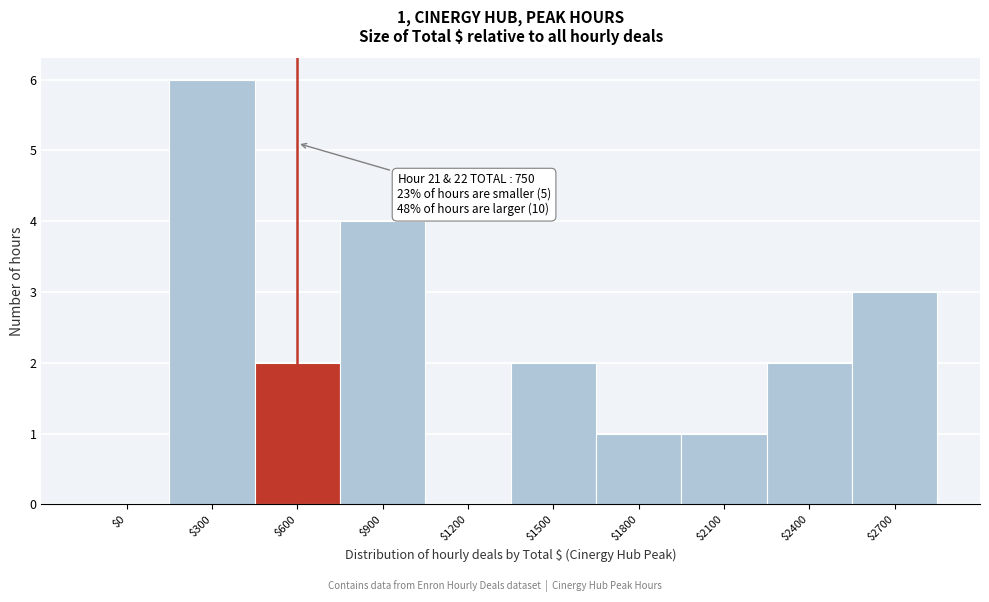

The chart shows a value of 1 at $2400. True or false?

False